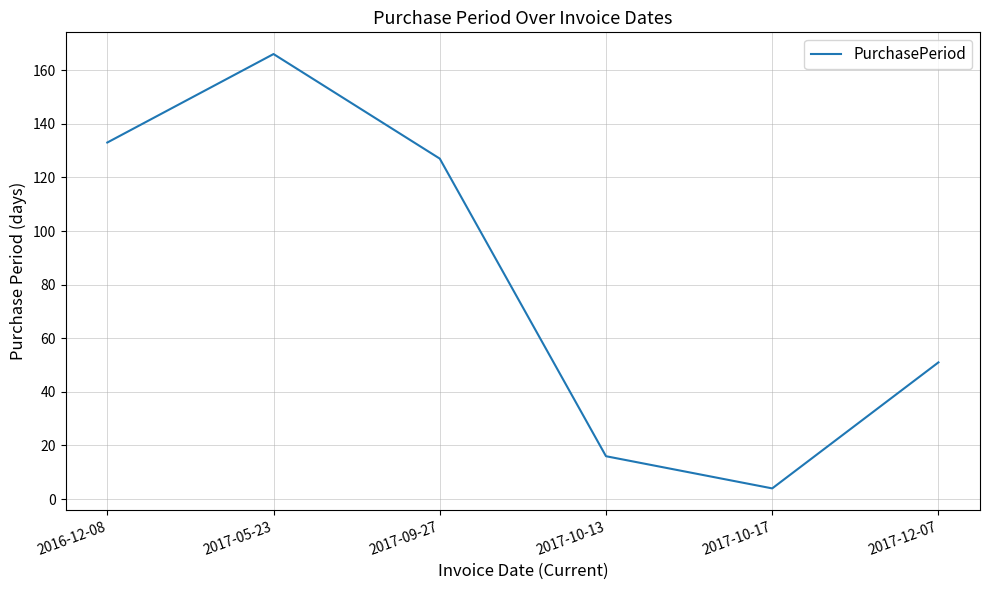

Where is the first local minimum?

2017-10-17